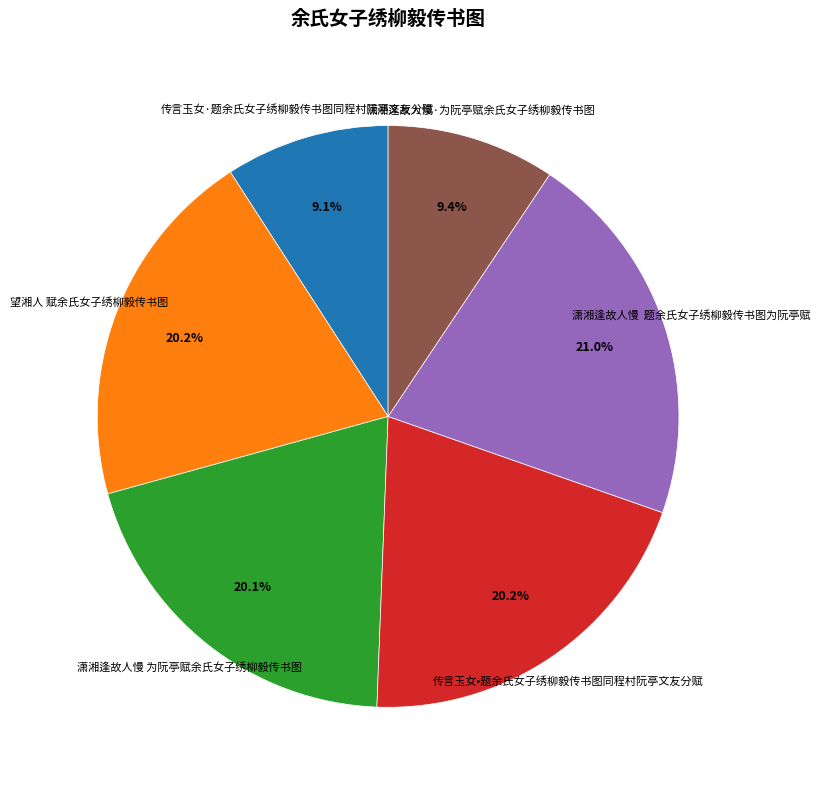

To the nearest percent, what percentage of the pie is 潇湘逢故人慢·为阮亭赋余氏女子绣柳毅传书图?

9%